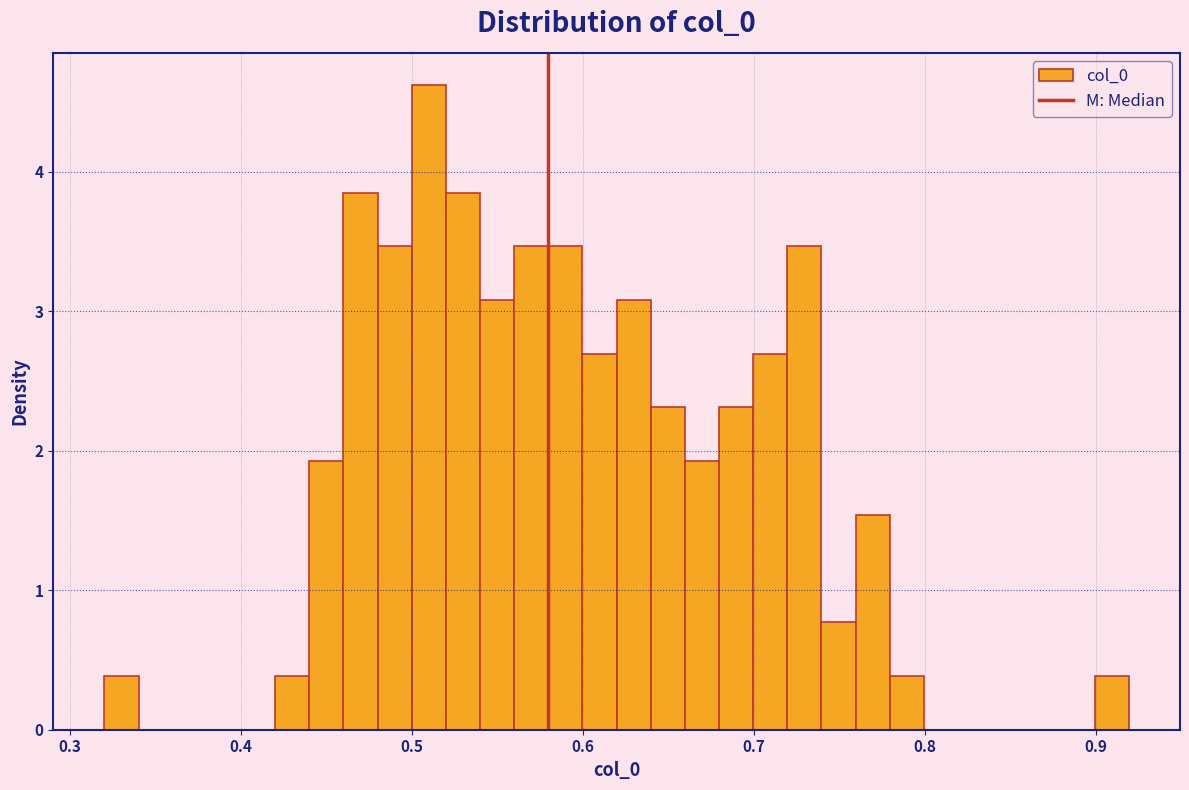

Around what value on the x-axis is the tallest bar? Give the approximate position of its centre, as read against the axis.

0.51